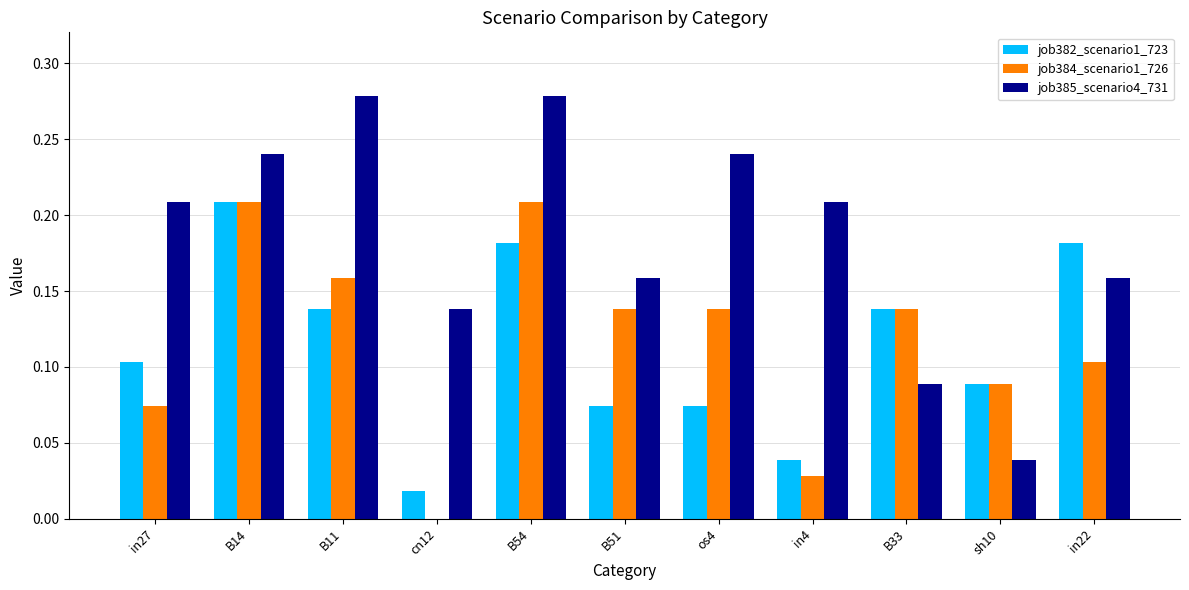

What is the sum of all job385_scenario4_731 values?

2.0